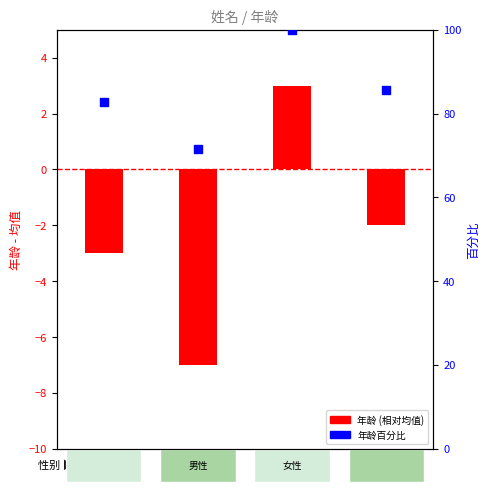

Is the value of 年龄百分比 at 乙 greater than the value of 年龄 (相对均值) at 丙?

Yes